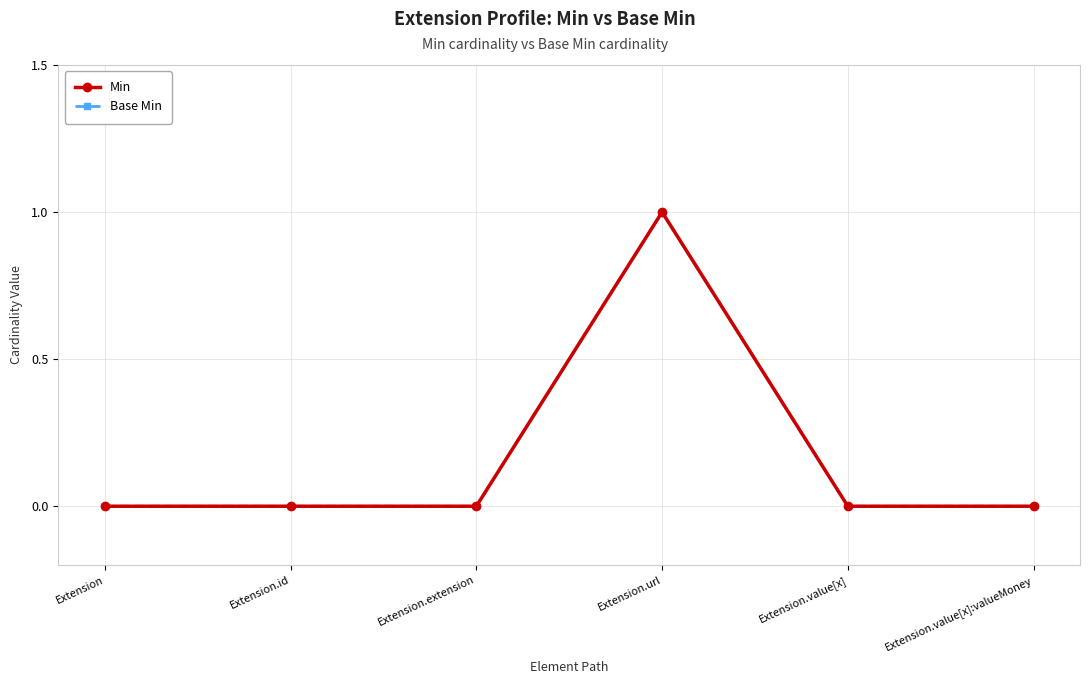

Is this an area chart (filled region under the line)?

No